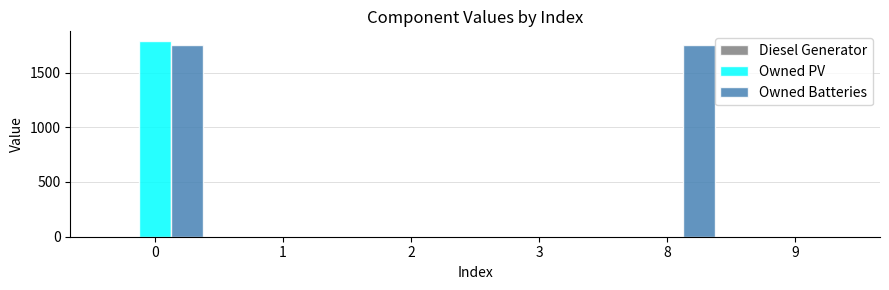

What is the maximum value for Owned Batteries?

1749